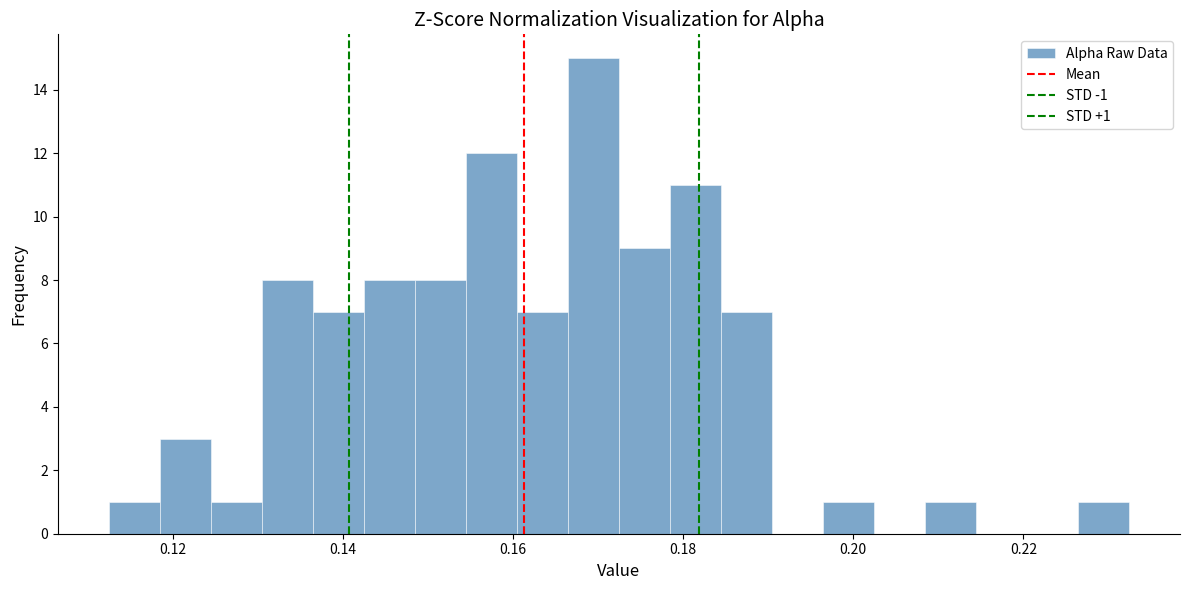

Read against the x-axis, roughly where is the centre of the tallest bar?

0.170